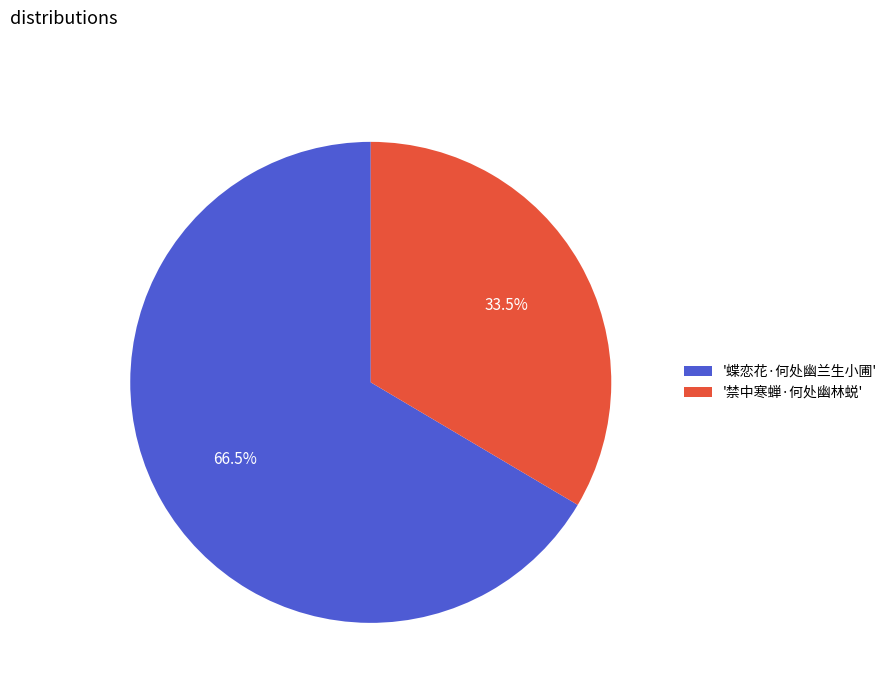

How many segments does this pie chart have?

2